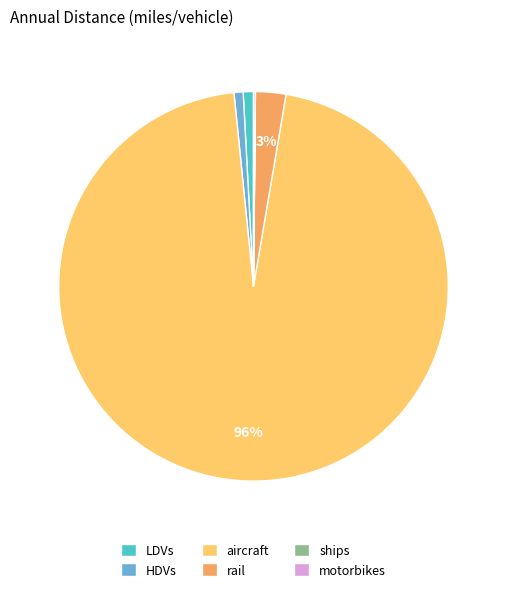

Is the sum of HDVs and aircraft greater than half?

Yes